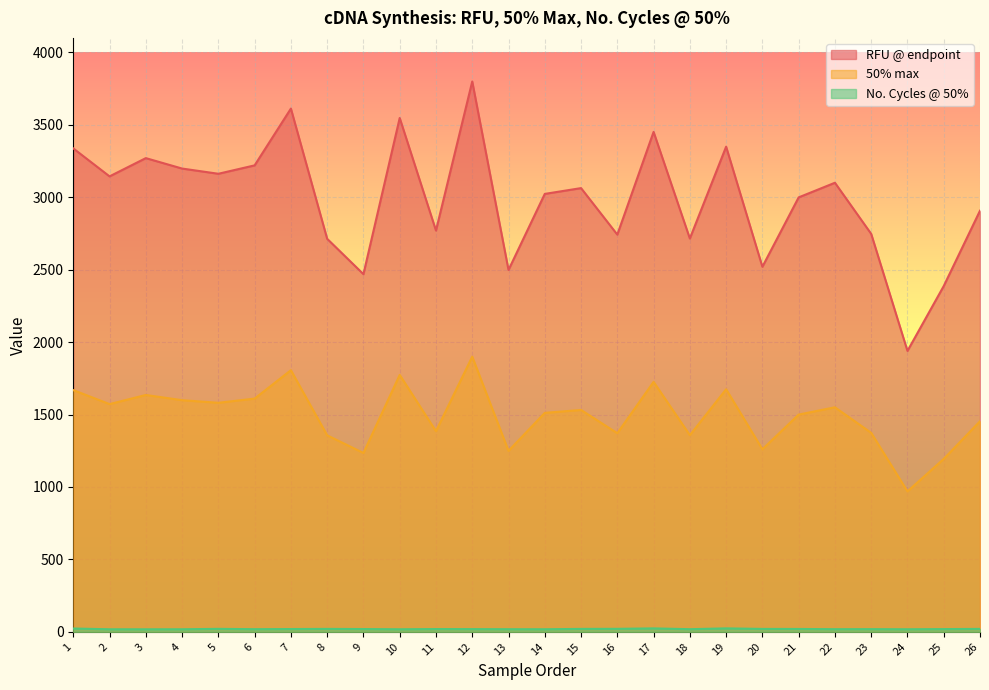

At which label is No. Cycles @ 50% closest to 20?

20